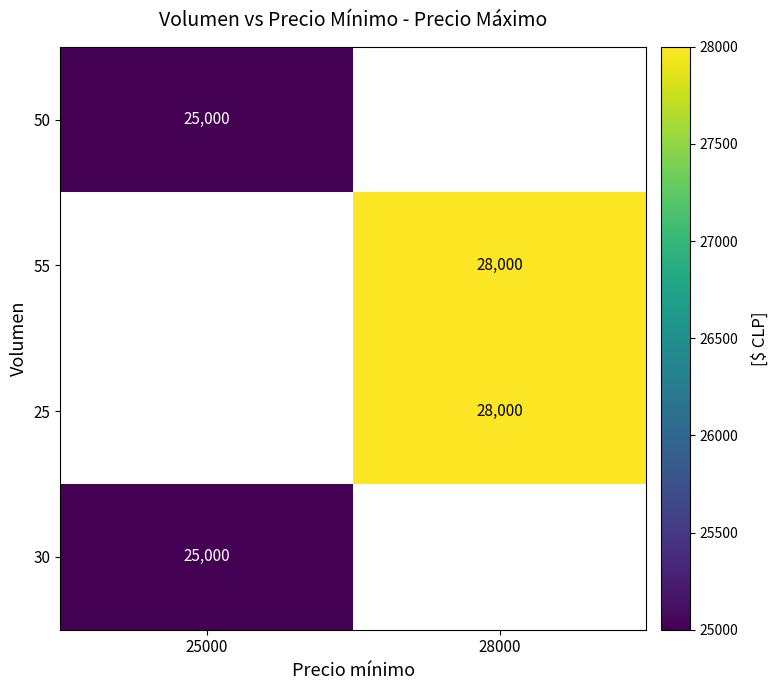

Is the value of 50 at 25000 greater than the value of 25 at 28000?

No